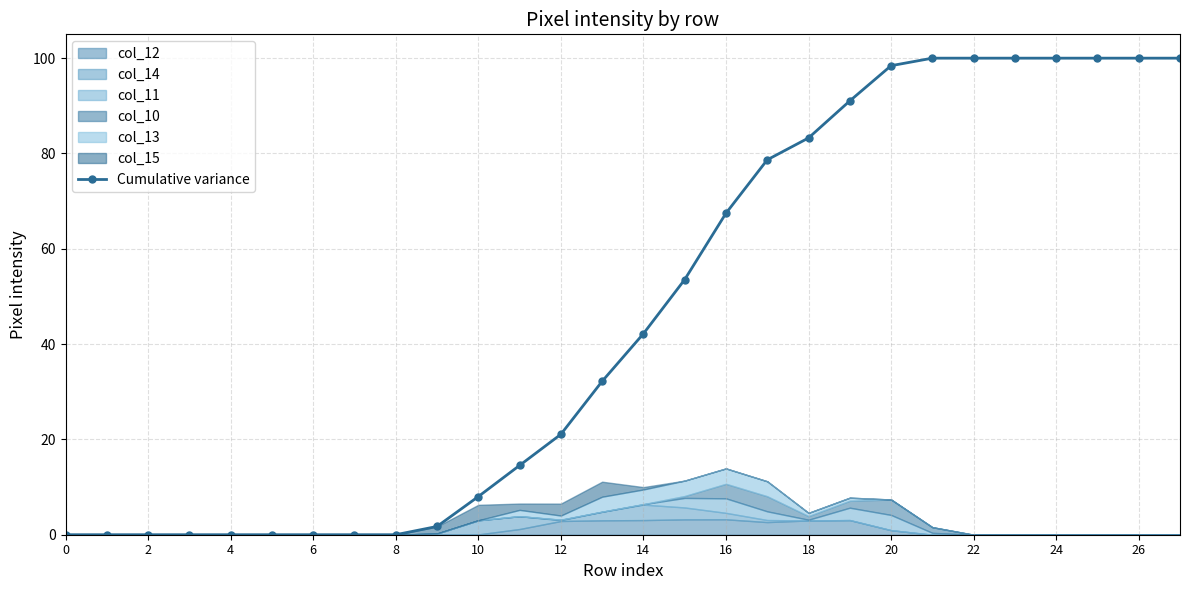

True or false: the data shows 34.7 at 17.

False